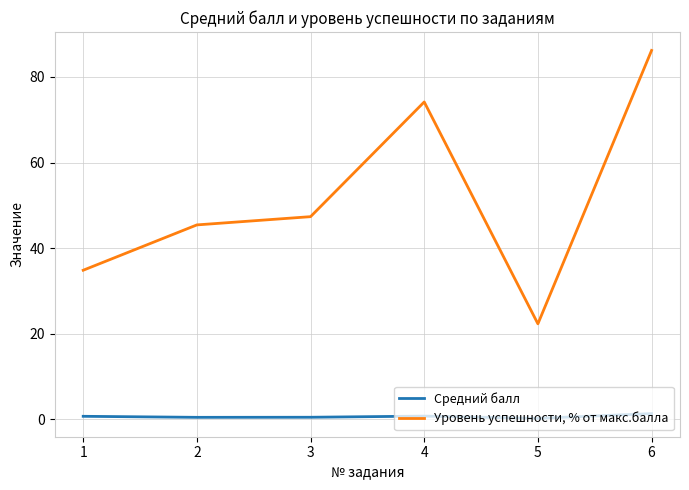

What is the sum of the Уровень успешности, % от макс.балла values at 3 and 1?

82.2